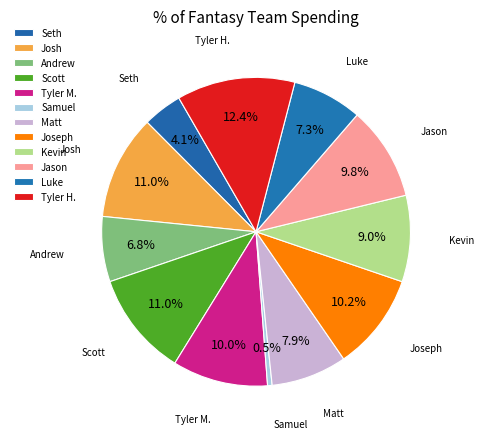

How many slices are in this pie chart?

12